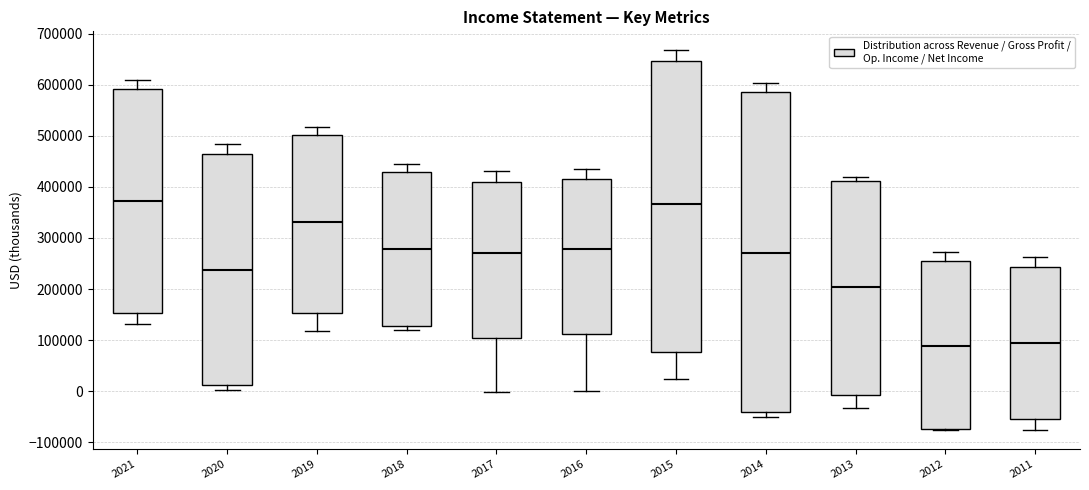

Reading left to right, transcribe this box plot: for each box, give where its median line is, the range the box spans, and where its two whiskers end, as read against the y-axis. The values are not printed on the chart, so give them approximately, as read against the axis.

2021: median 370000, box 150000 to 590000, whiskers 130000 to 610000
2020: median 240000, box 10000 to 470000, whiskers 0 to 480000
2019: median 330000, box 150000 to 500000, whiskers 120000 to 520000
2018: median 280000, box 130000 to 430000, whiskers 120000 to 450000
2017: median 270000, box 100000 to 410000, whiskers 0 to 430000
2016: median 280000, box 110000 to 420000, whiskers 0 to 440000
2015: median 370000, box 80000 to 650000, whiskers 20000 to 670000
2014: median 270000, box -40000 to 590000, whiskers -50000 to 600000
2013: median 200000, box -10000 to 410000, whiskers -30000 to 420000
2012: median 90000, box -70000 to 260000, whiskers -80000 to 270000
2011: median 90000, box -50000 to 240000, whiskers -80000 to 260000